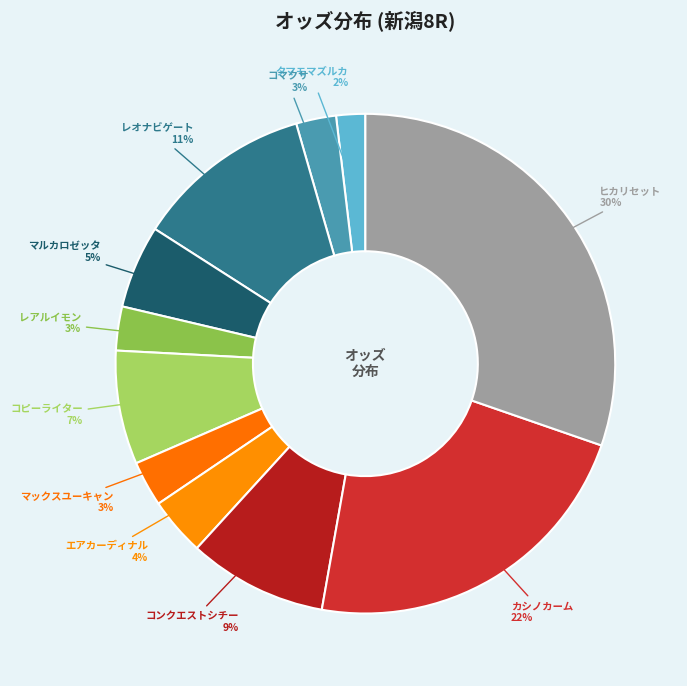

Do タマモマズルカ and カシノカーム together represent more than half of the pie?

No